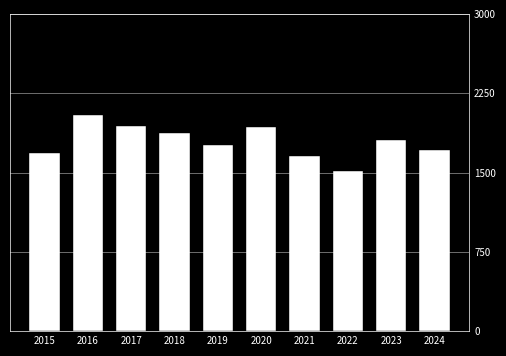

Between 2016 and 2015, which is larger?

2016